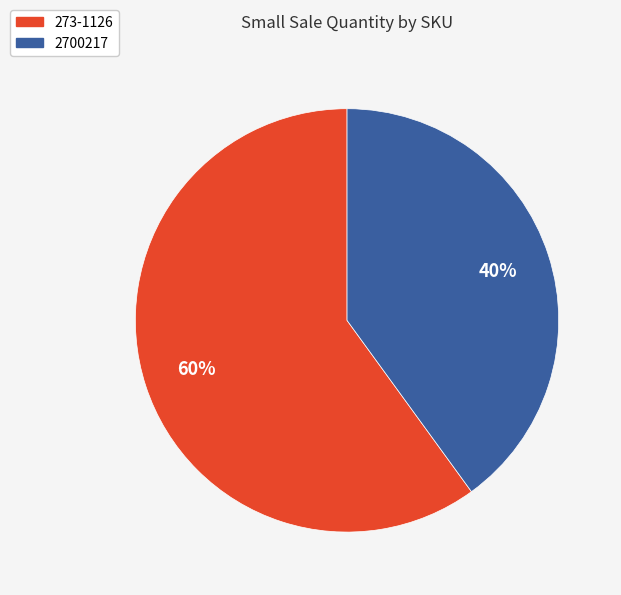

How many segments does this pie chart have?

2